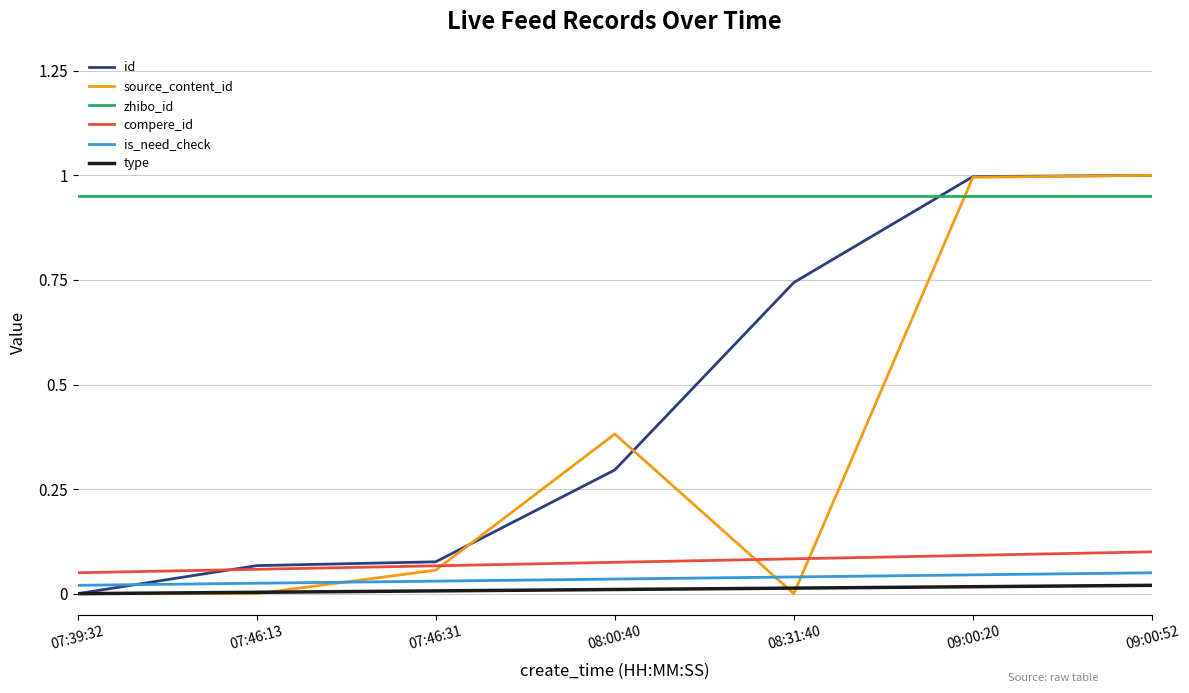

Is the value of is_need_check at 09:00:20 greater than the value of source_content_id at 09:00:20?

No